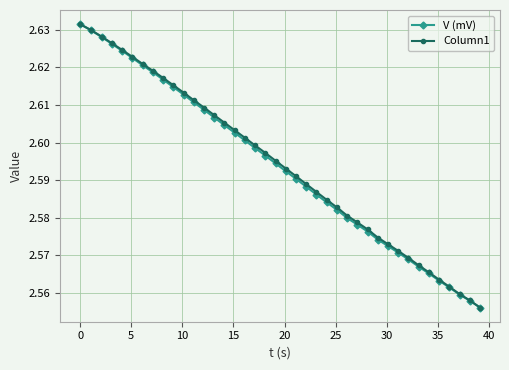

Count the Column1 values in the range 2 to 3.

40